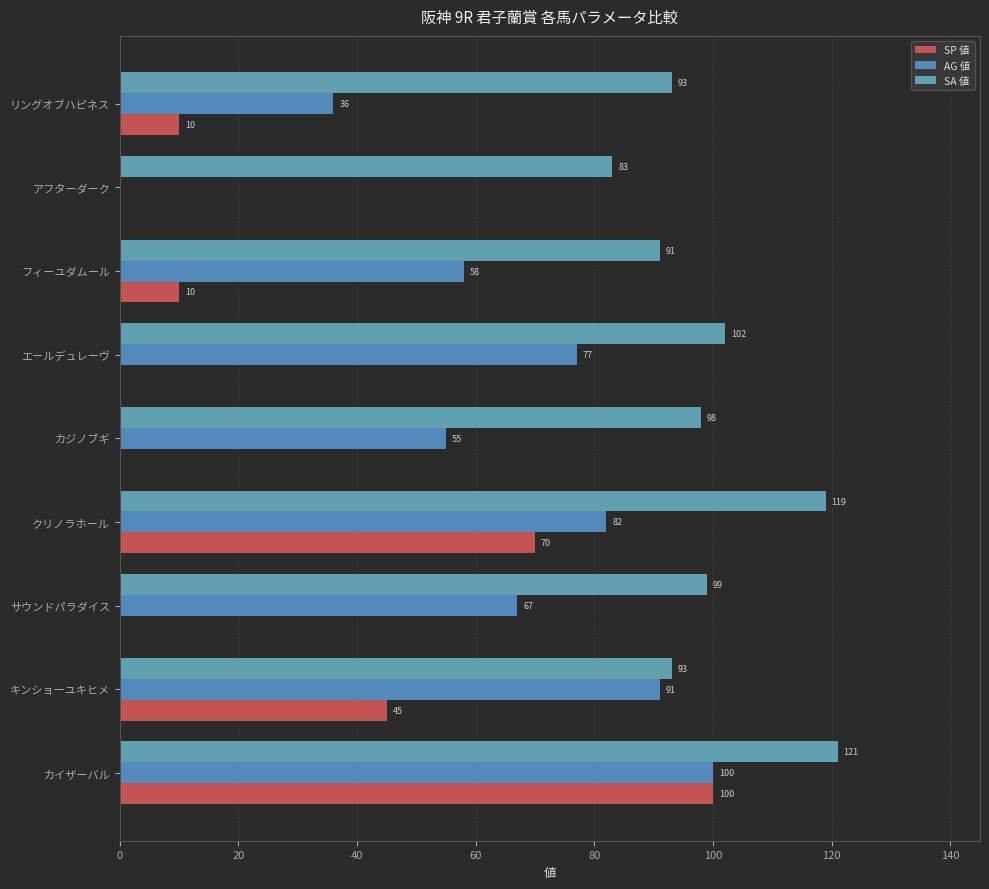

What is the maximum value for AG 値?

100